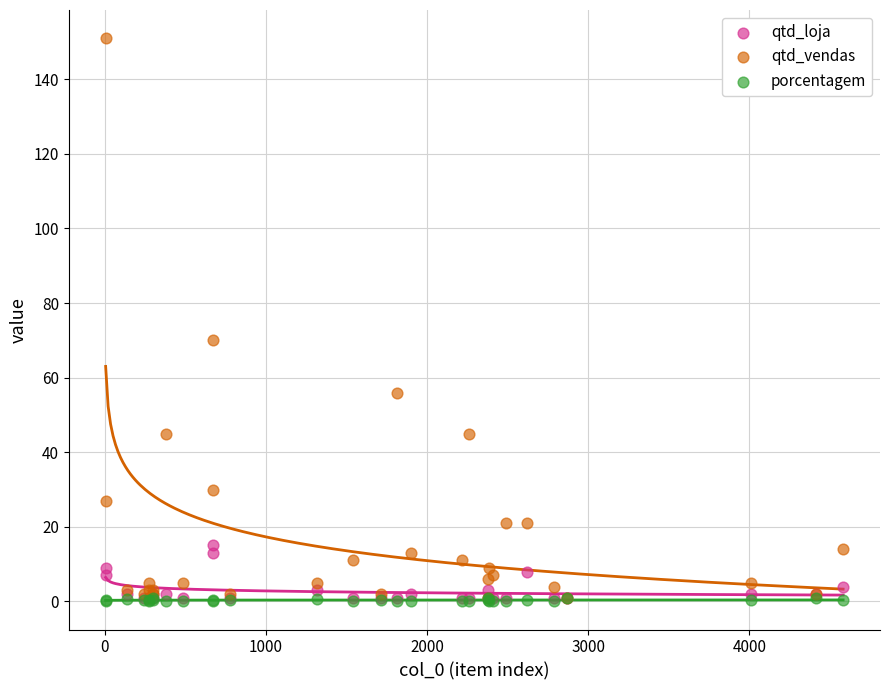

In the qtd_vendas series, what Y value is closest to 76?

70.0